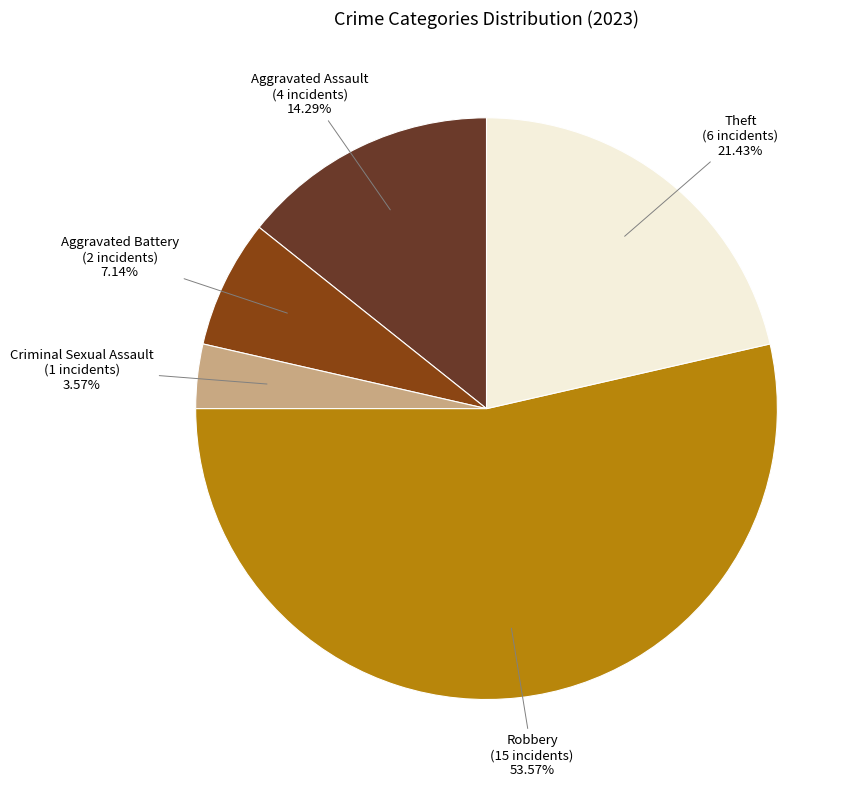

Count the number of slices in the pie.

5